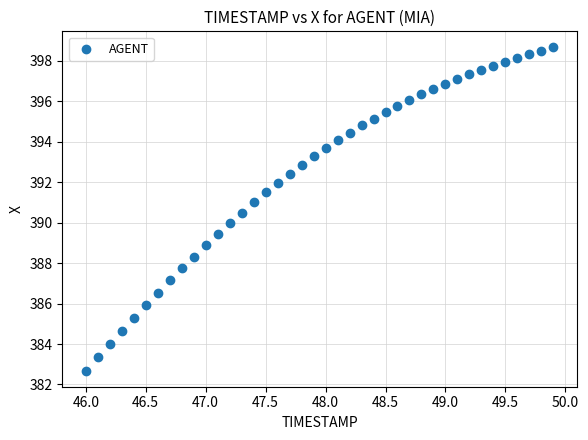

What is the range of X values (max minus min)?

3.9